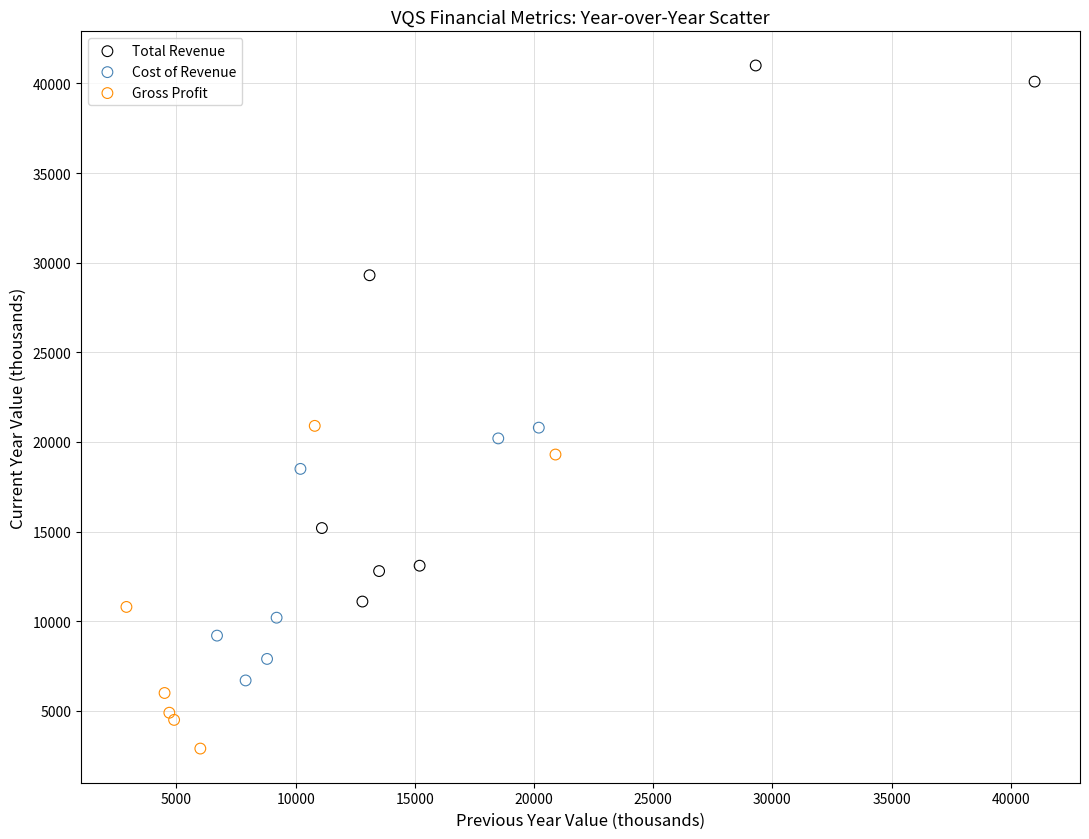

Which series has the largest Y range (max minus min)?

Total Revenue